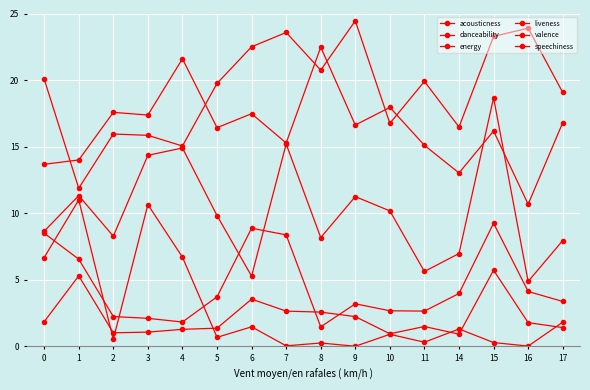

Is this an area chart (filled region under the line)?

No